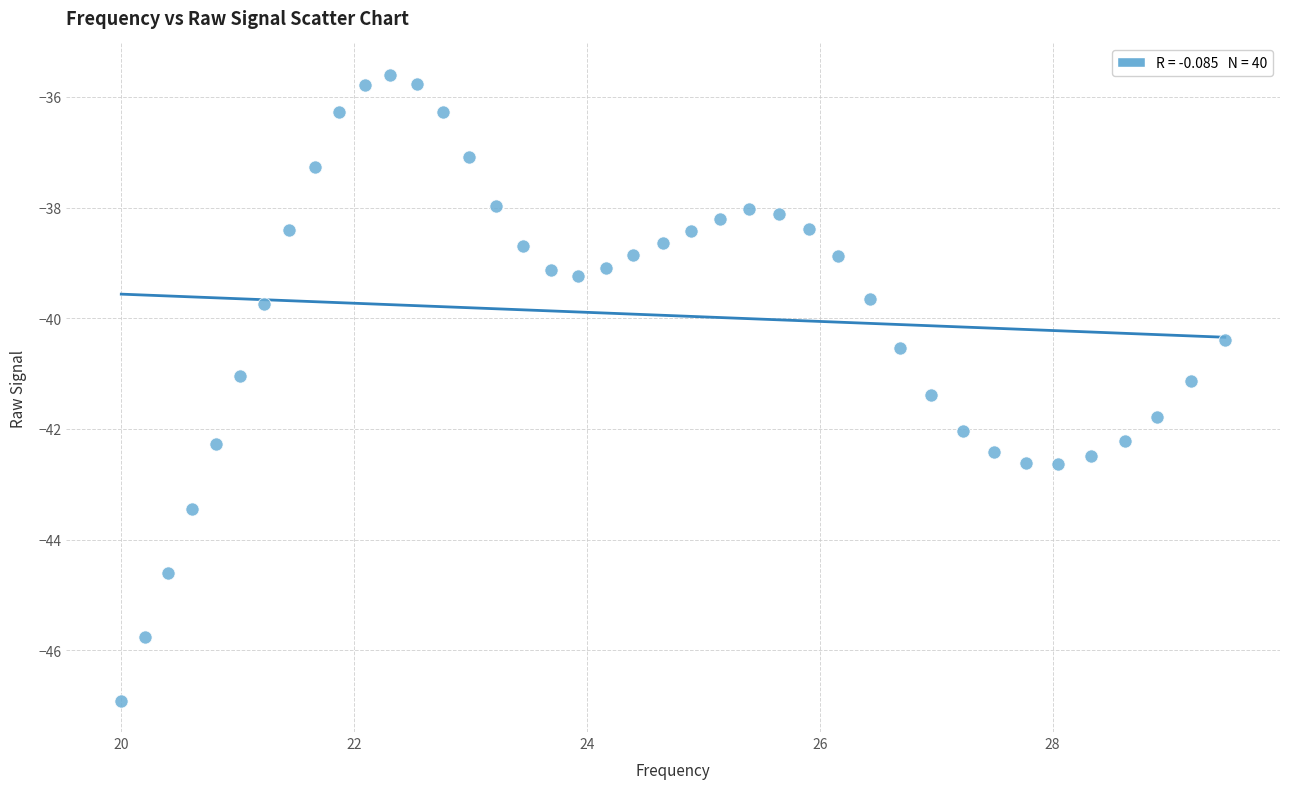

What is the range of X values (max minus min)?

9.5